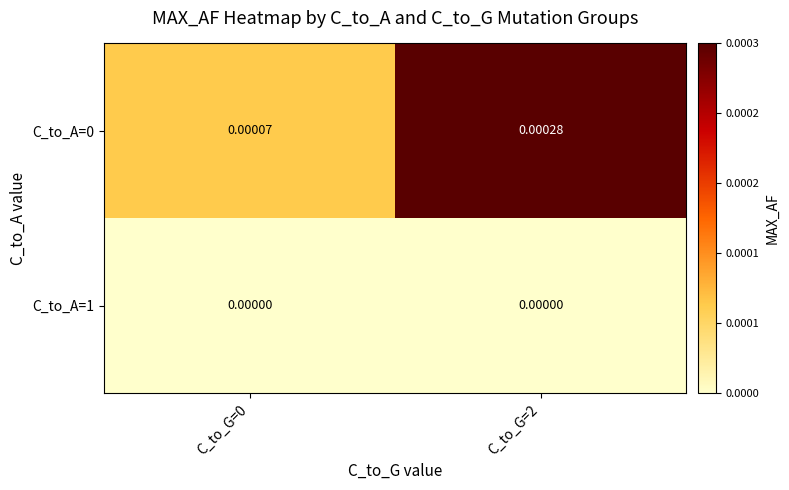

Is the value of C_to_A=1 at C_to_G=0 greater than the value of C_to_A=0 at C_to_G=2?

No